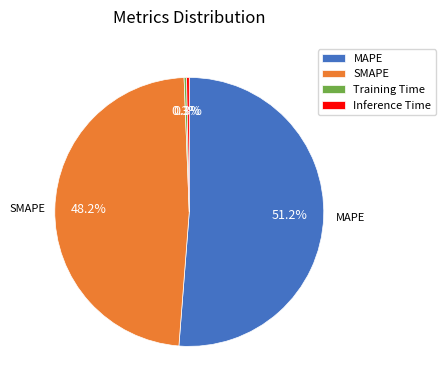

Is it true that Training Time is 9% of the pie?

False